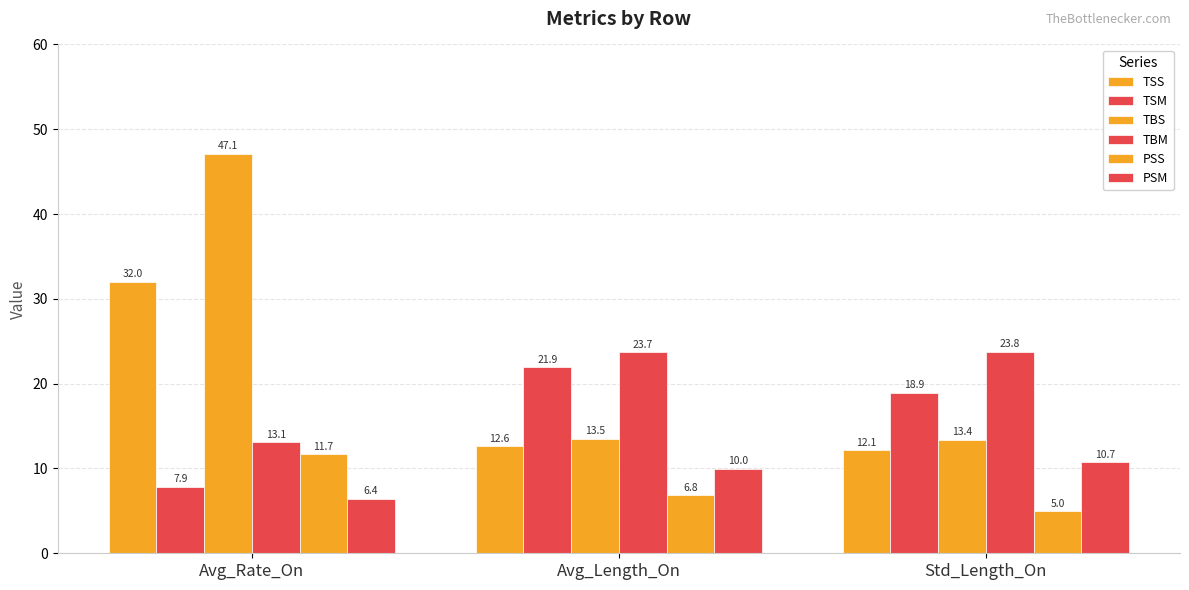

At which category is the sum across all series the highest?

Avg_Rate_On